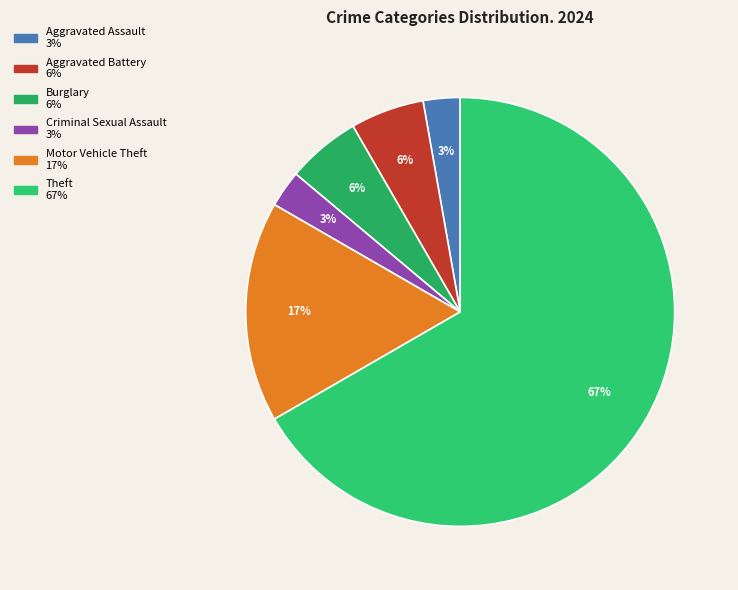

What is the majority slice?

Theft